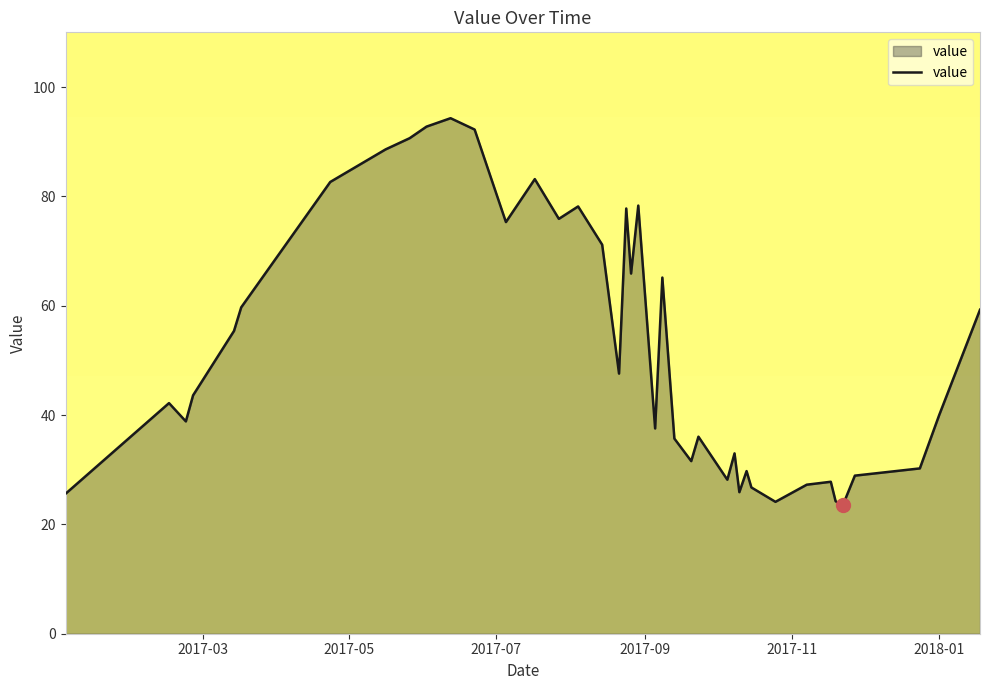

What is the smallest value displayed?

23.5